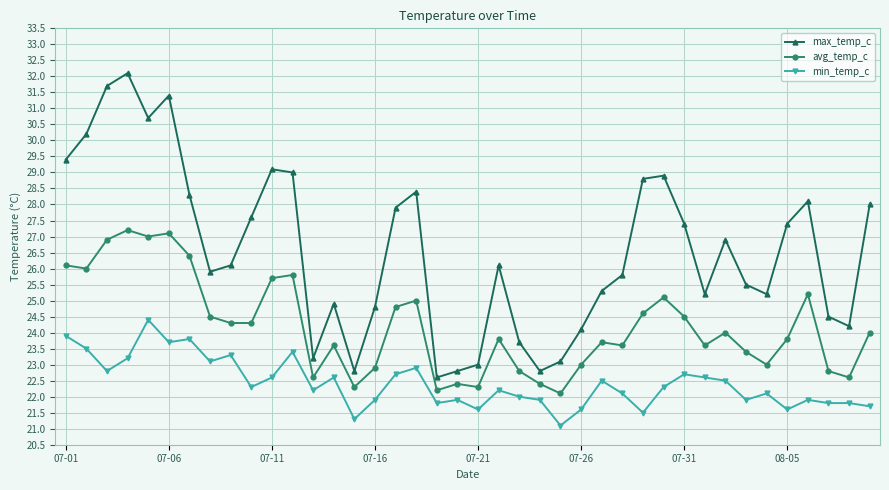

What is the value of the min_temp_c point at the 17th from the left?

22.7